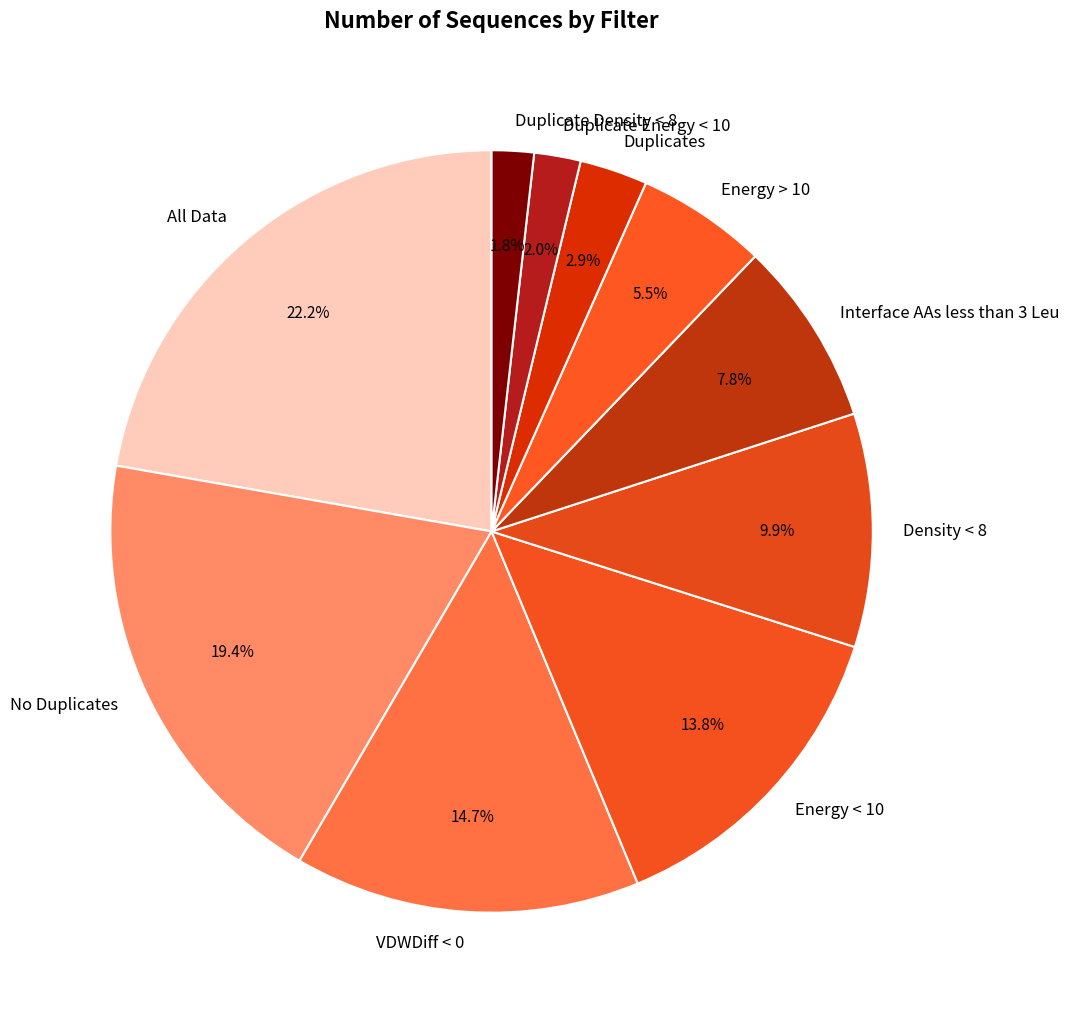

What is the largest slice in the pie chart?

All Data